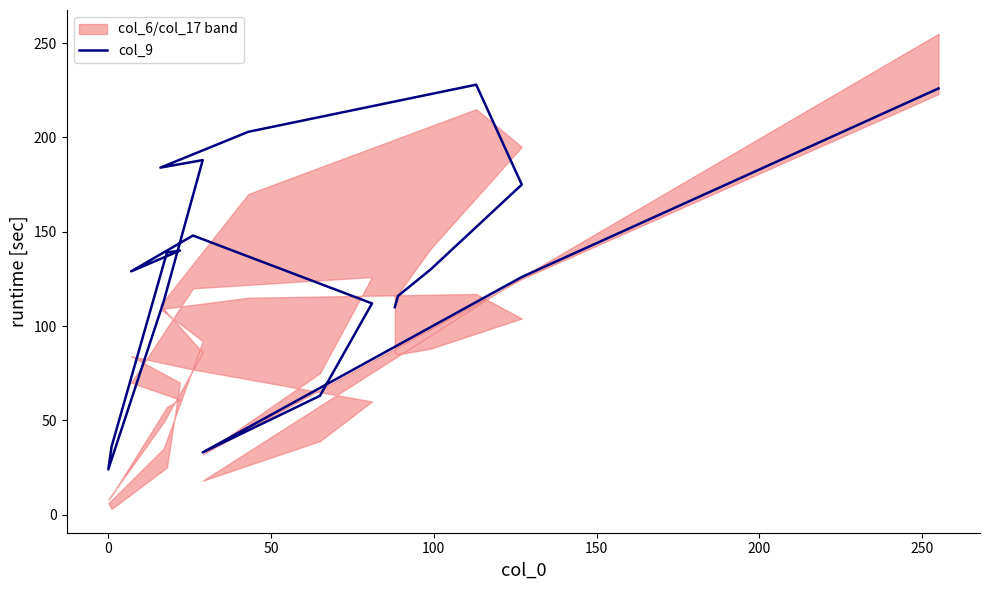

What is the value of the 18th point from the left?

33